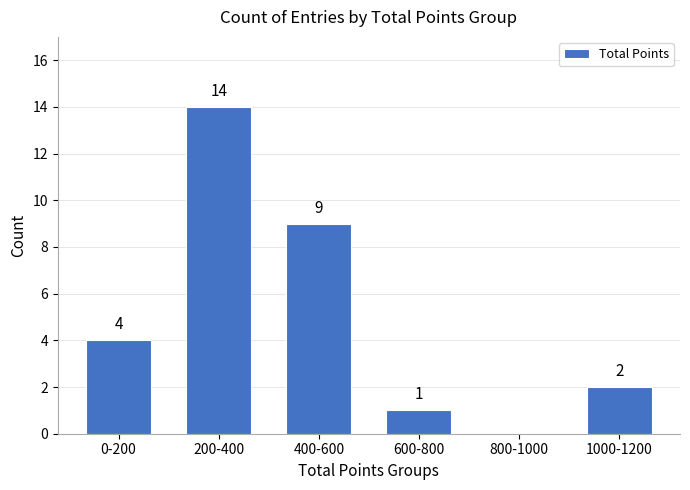

Reading left to right, what are all the values shown in this chart?

0-200=4	200-400=14	400-600=9	600-800=1	800-1000=0	1000-1200=2